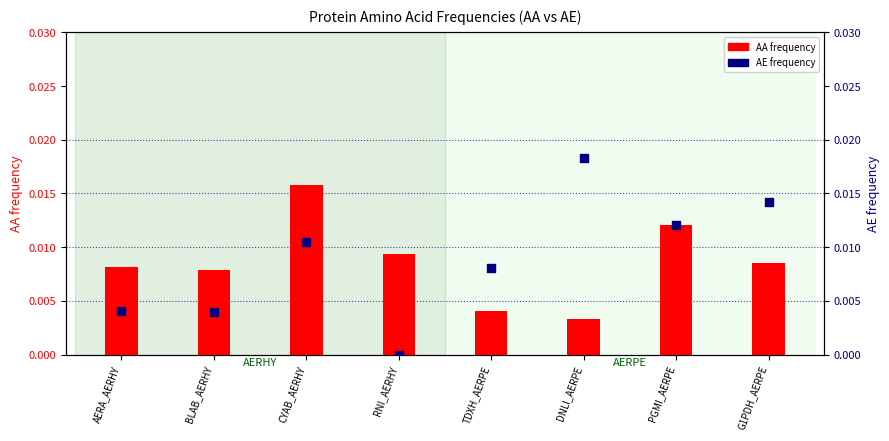

Which series has the largest total across all categories?

AE frequency